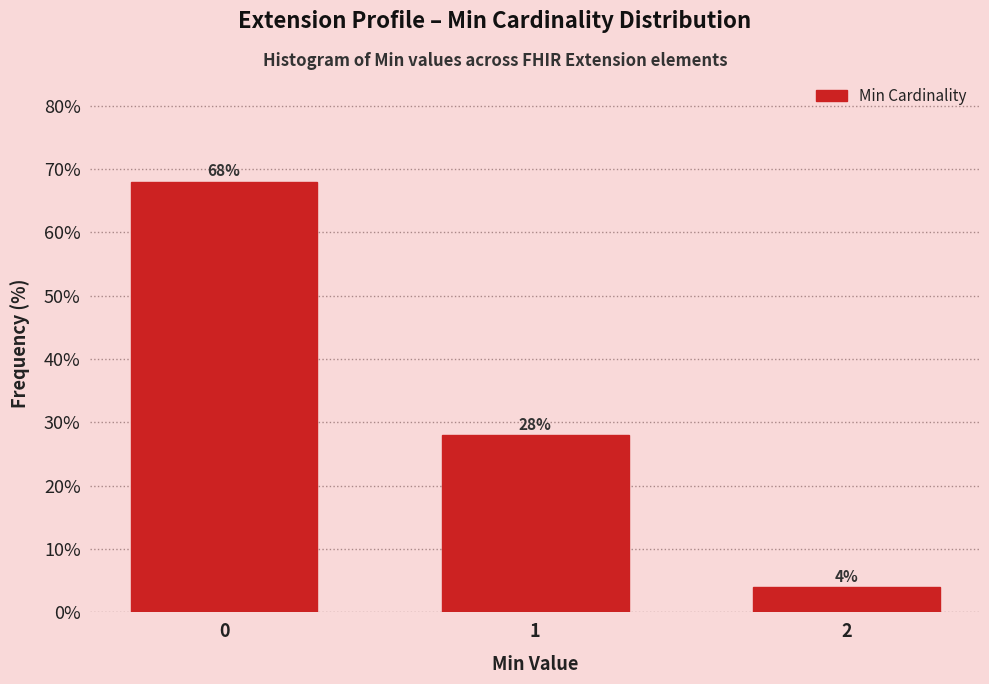

Reading left to right, extract all data points from this chart.

0=68.0	1=28.0	2=4.0